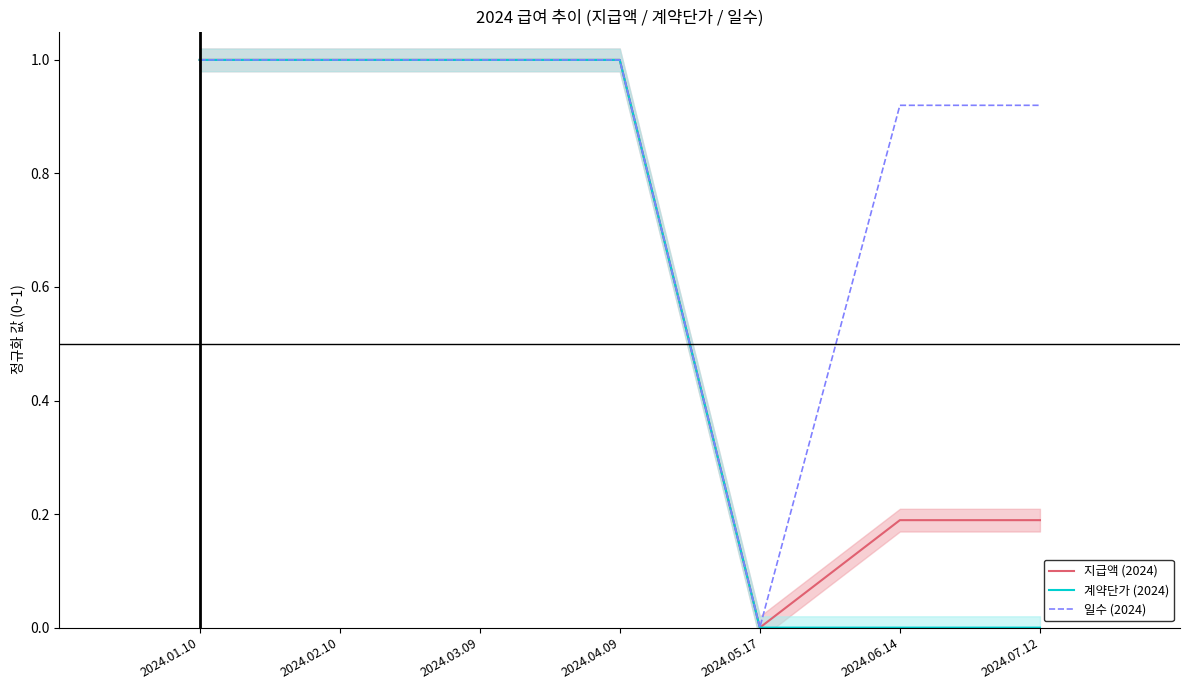

The value of 지급액 (2024) at 2024.05.17 is 0.0. True or false?

True